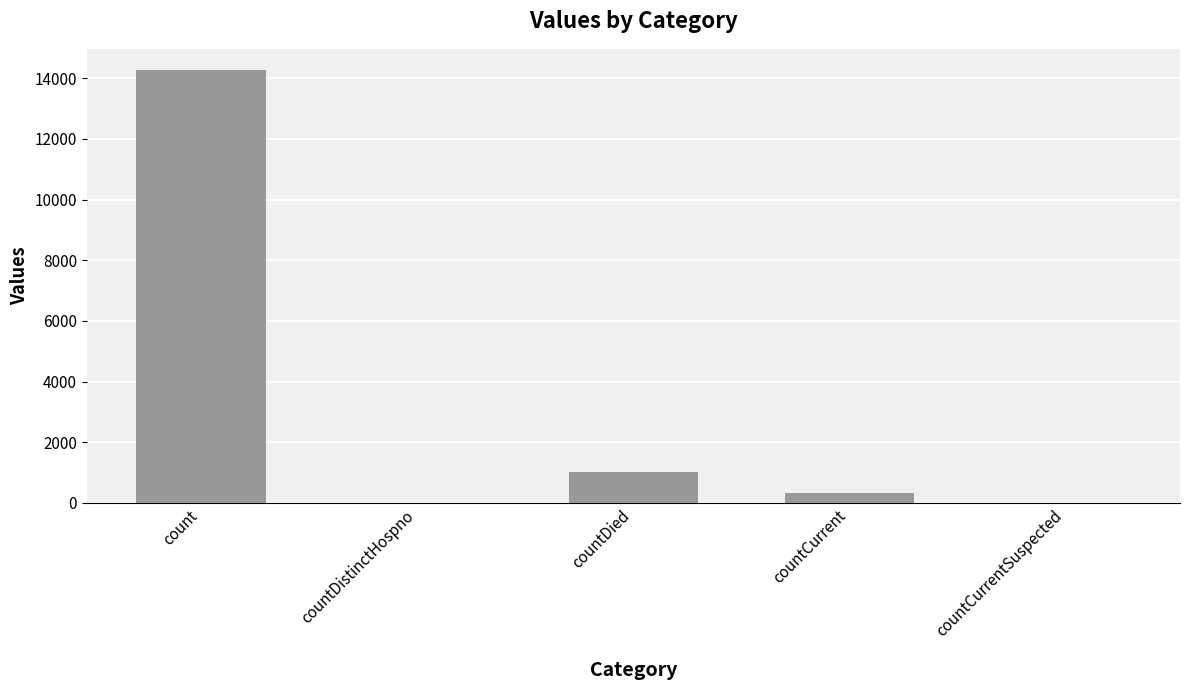

At which label is the value closest to 7129?

countDied